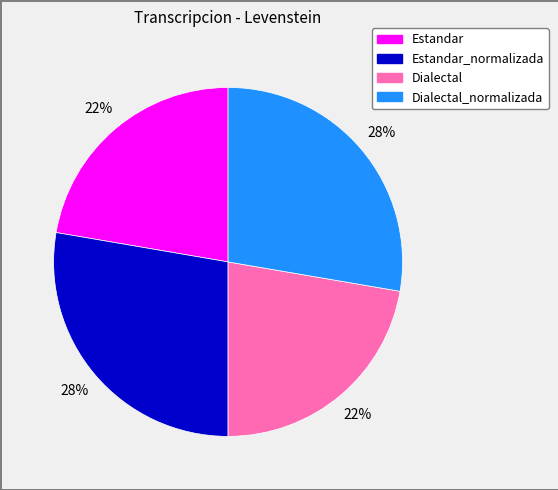

Is there any slice that represents more than half of the pie?

No